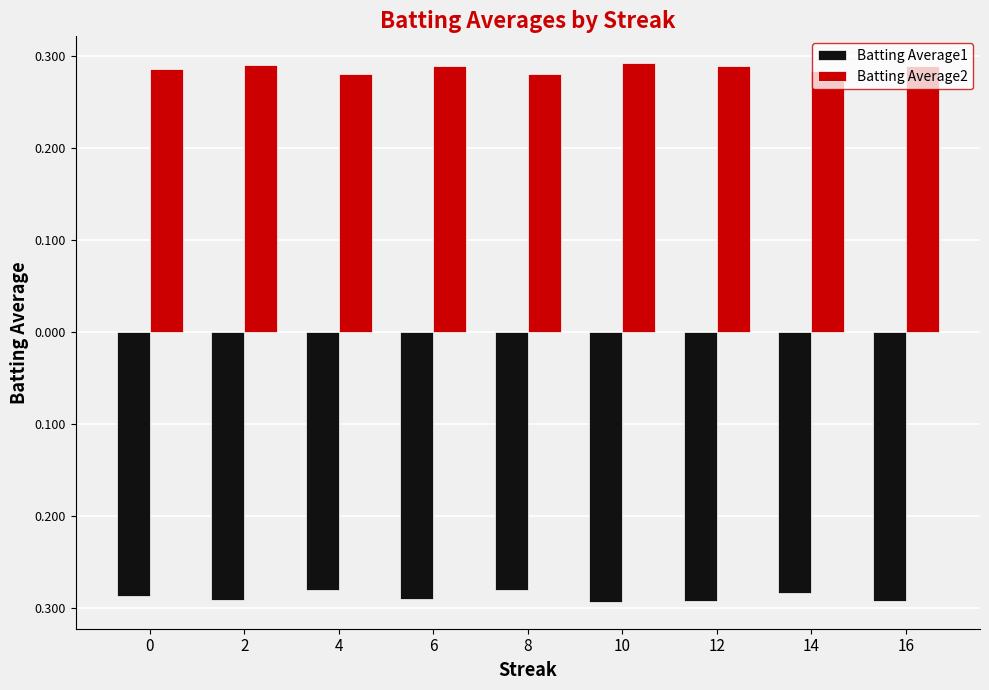

Which label corresponds to the largest value in the chart?

10